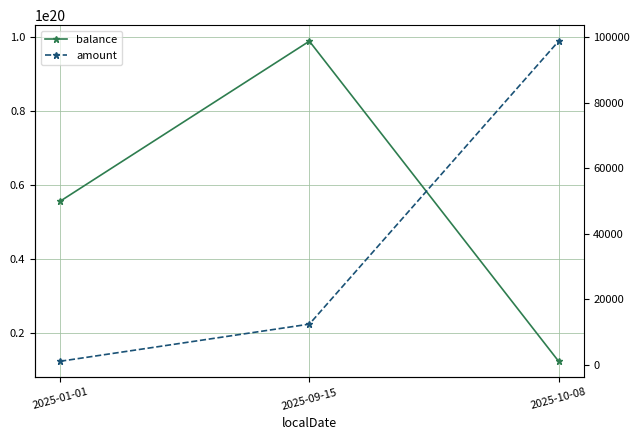

Which label corresponds to the largest value in the chart?

2025-09-15